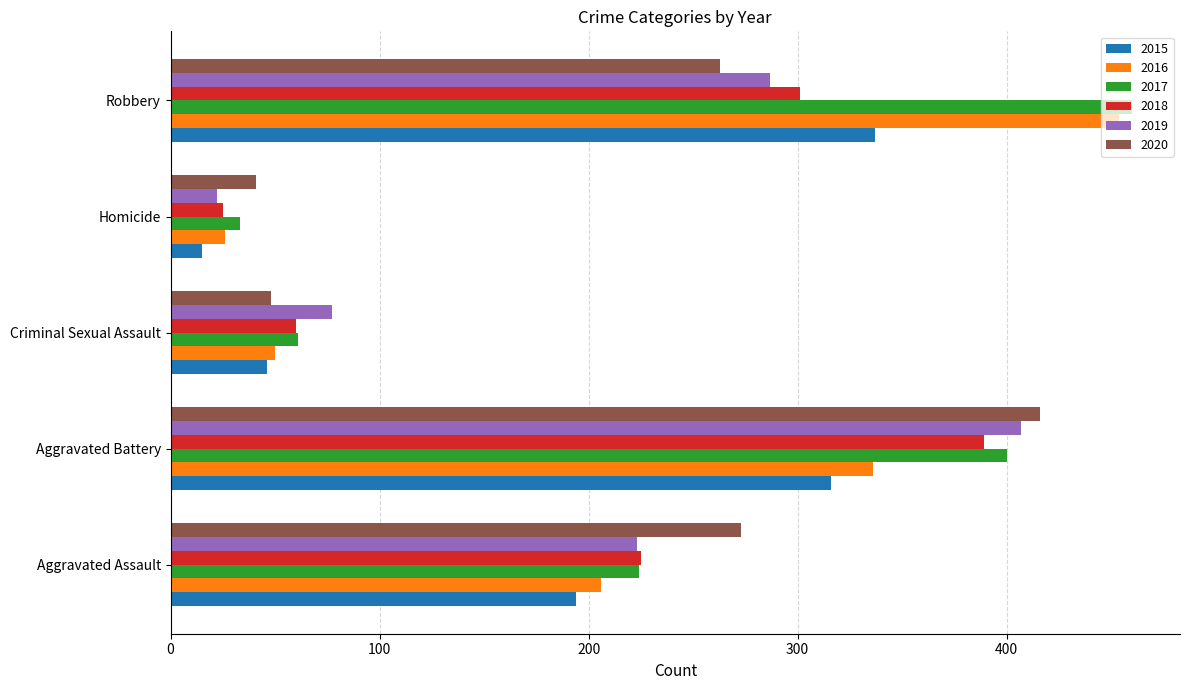

Which series has the widest spread of values?

2016